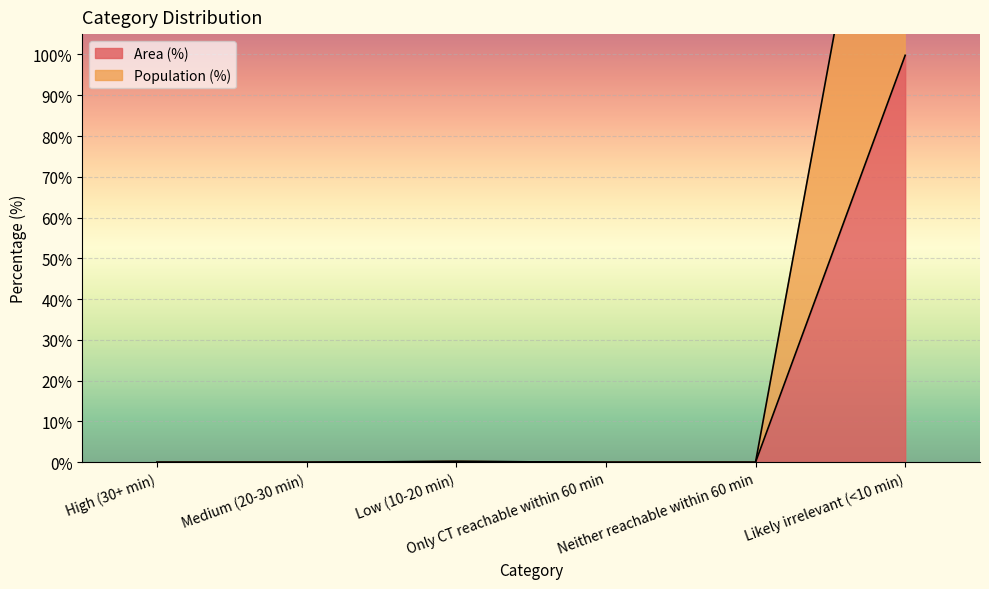

What are all the series names shown in the legend?

Area (%), Population (%)